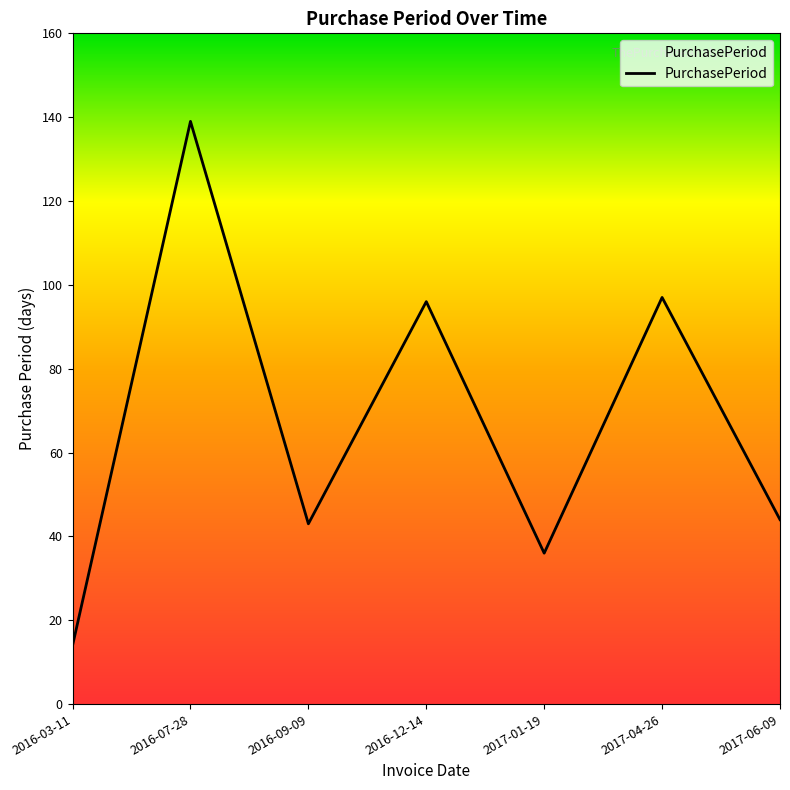

What is the smallest value displayed?

14